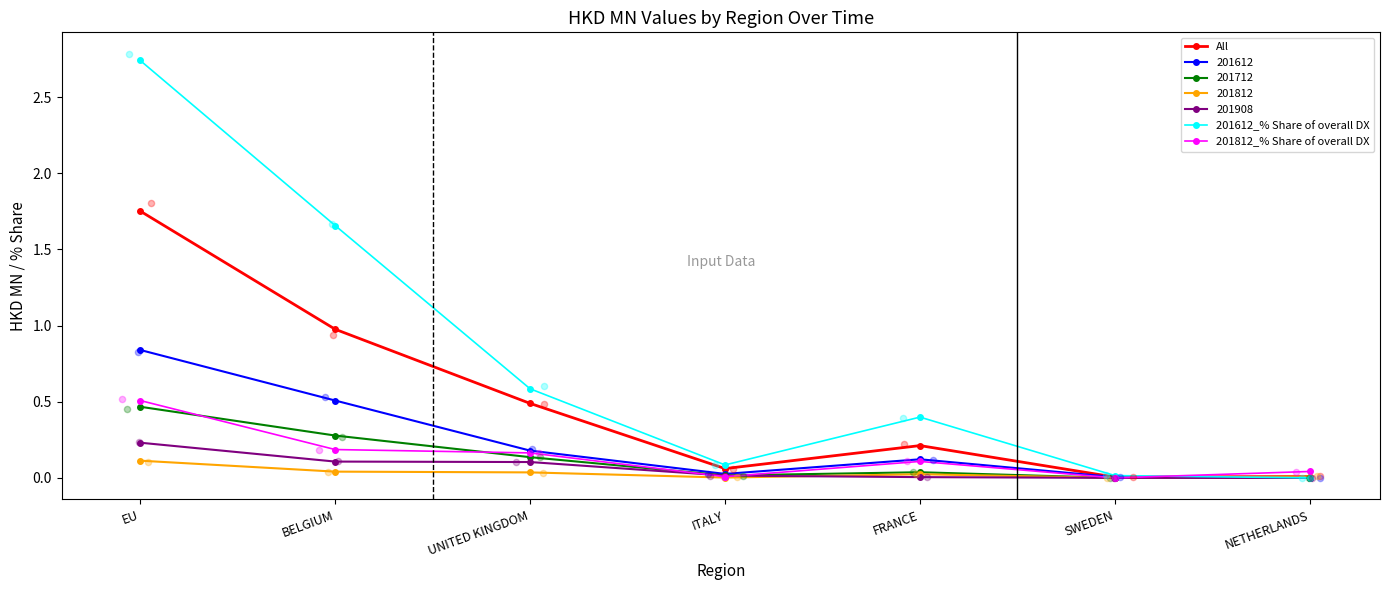

Is the value of All at BELGIUM greater than the value of 201612_% Share of overall DX at EU?

No